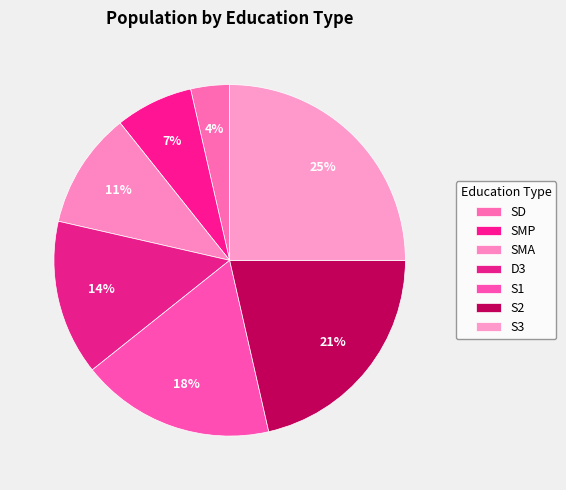

Count the number of slices in the pie.

7